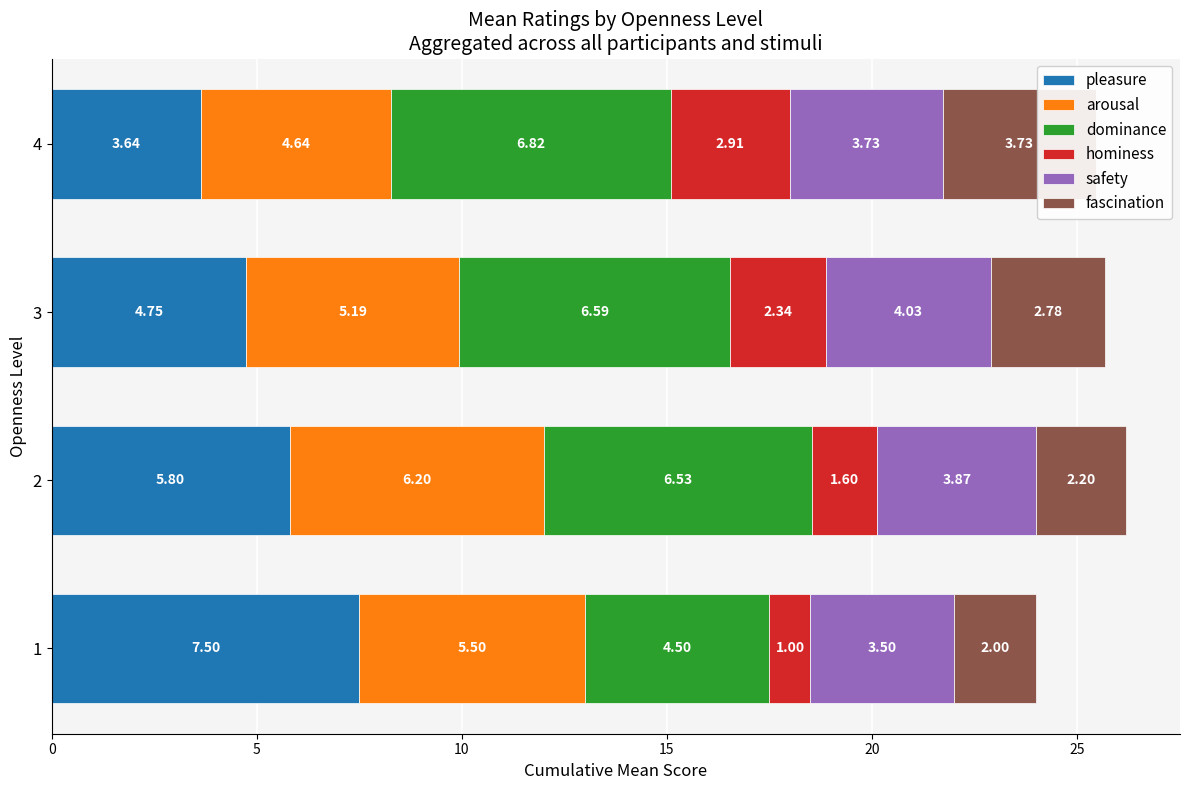

What is the sum of all dominance values?

24.4